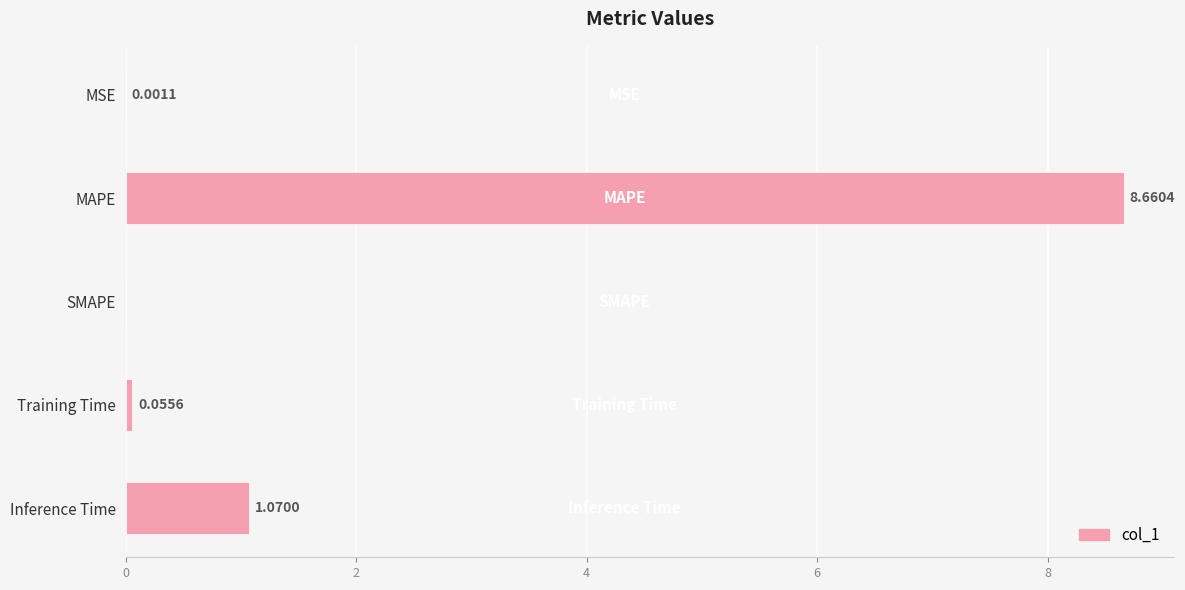

Where is the data nearest to the value 4?

Inference Time